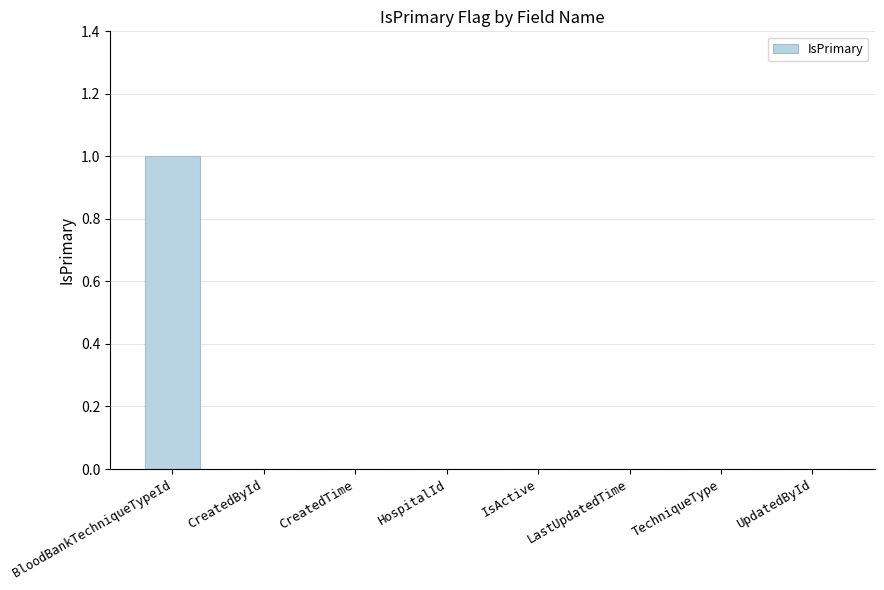

Reading left to right, extract all data points from this chart.

1	0	0	0	0	0	0	0